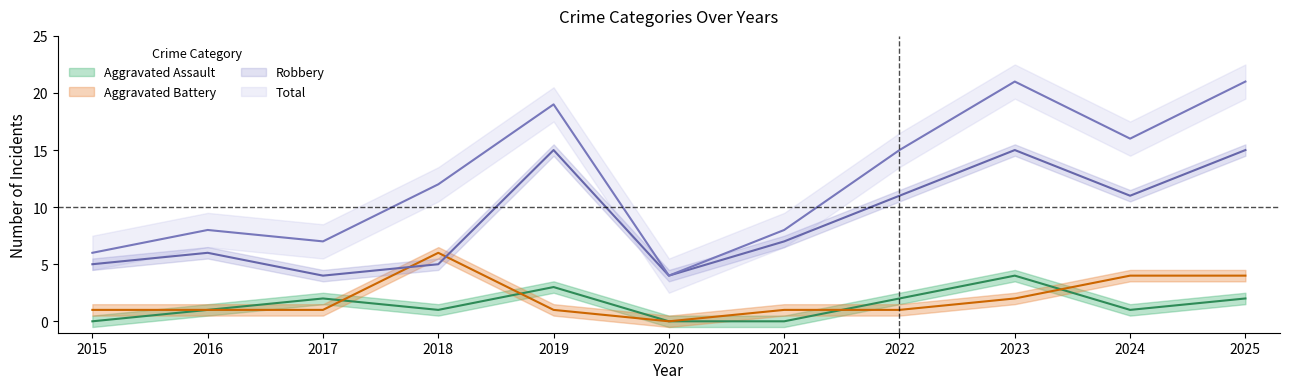

Which category has the lowest value in the Total series?

2020